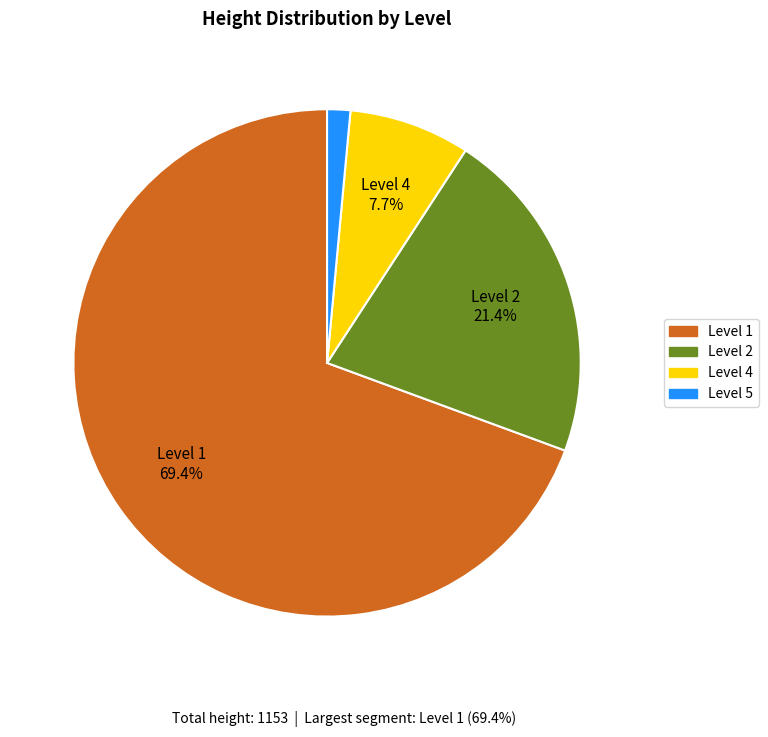

Is it true that Level 5 is 1% of the pie?

True